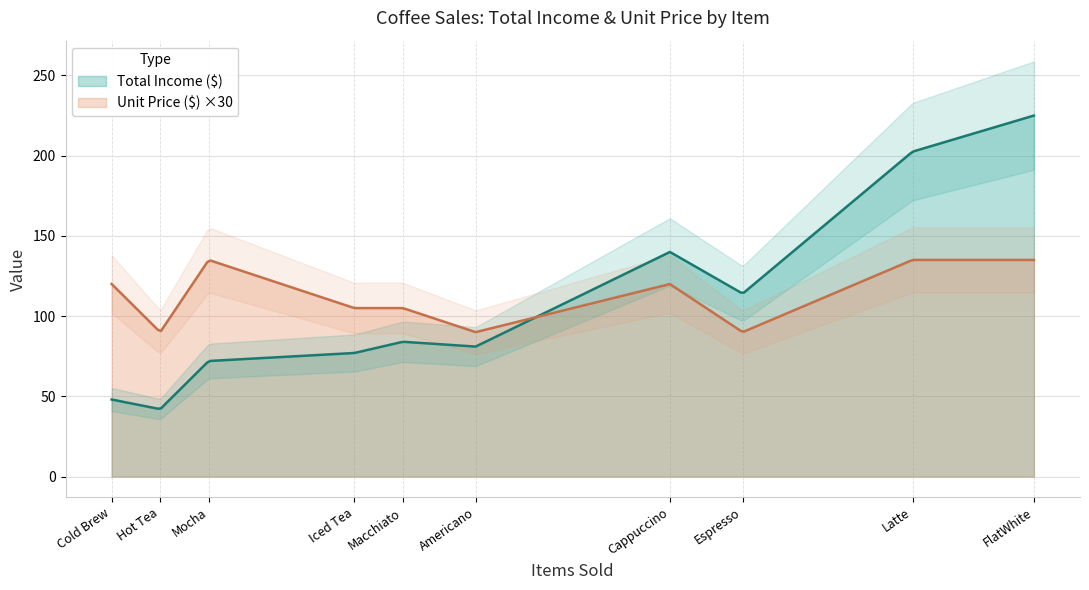

Between Americano and FlatWhite, which series saw the biggest shift?

Total Income ($)